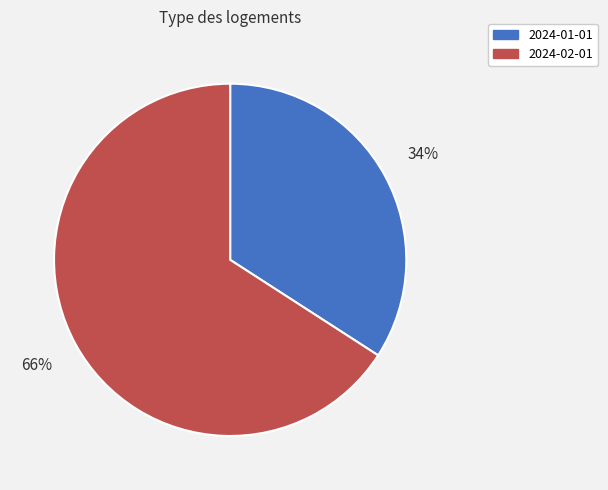

True or false: 2024-01-01 accounts for 34% of the total.

True